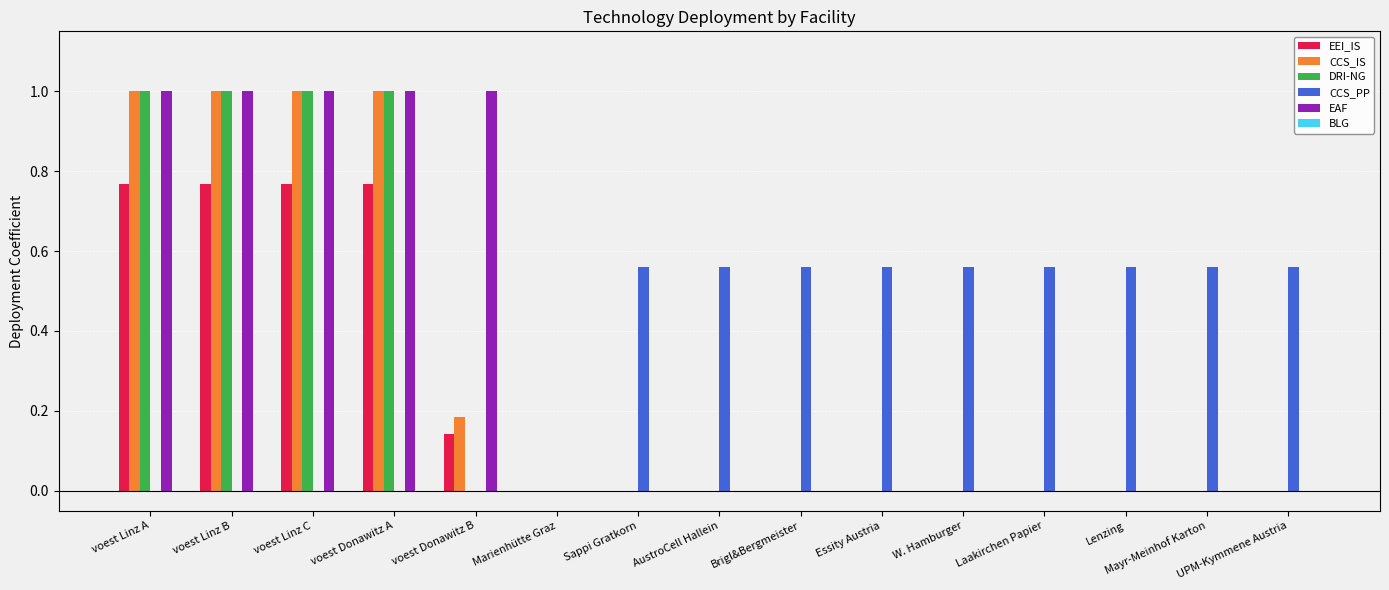

What value does the EAF series have at voest Linz A?

1.0